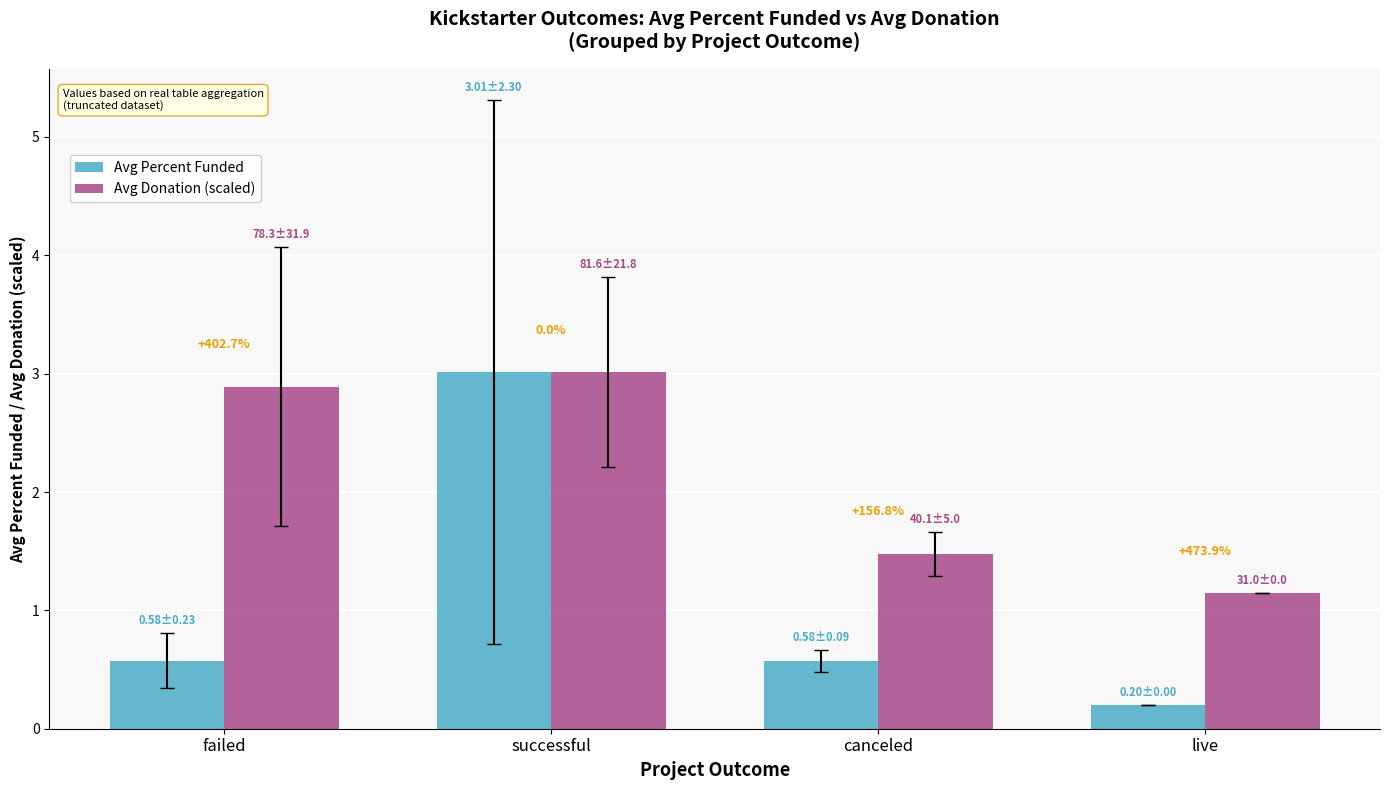

What is the maximum value shown in the chart?

3.0